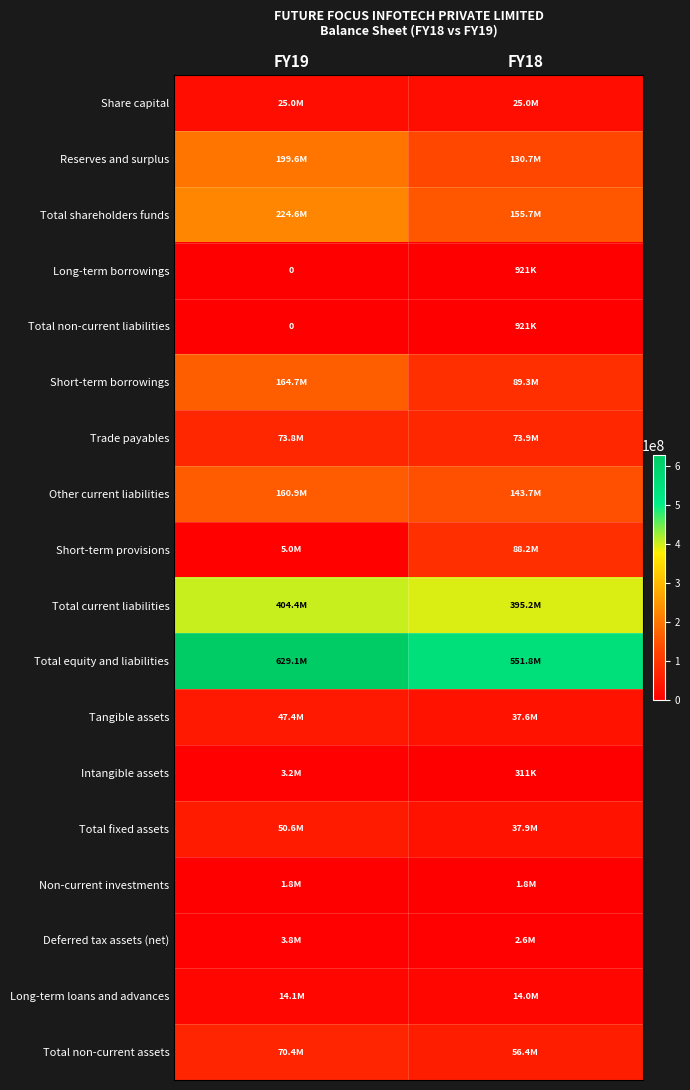

What is the sum of all Reserves and surplus values?

330307645